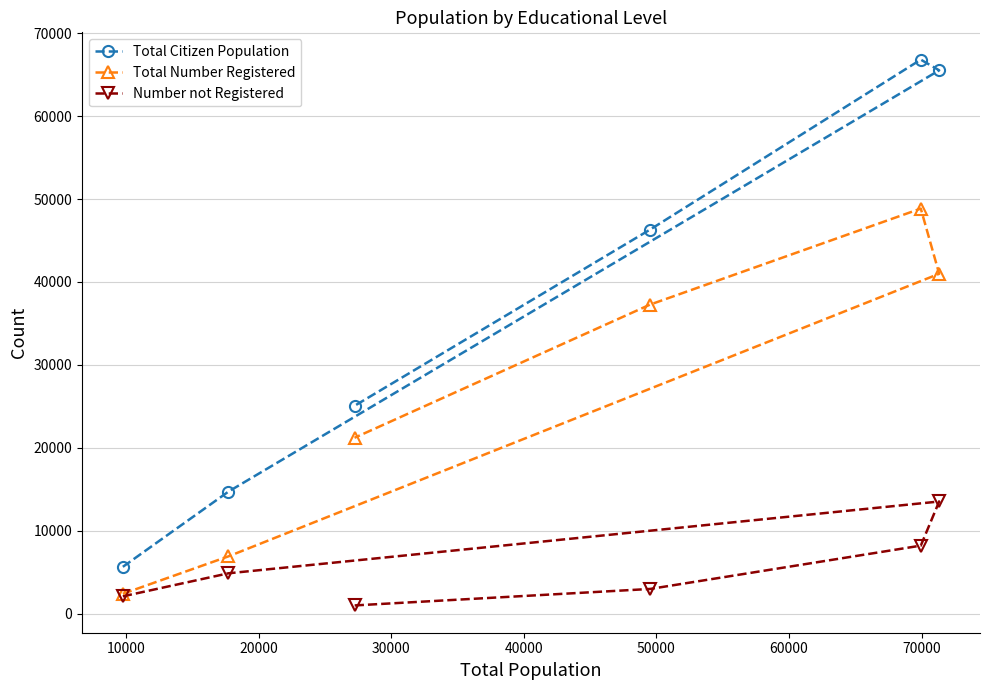

What is the minimum value for Total Citizen Population?

5643